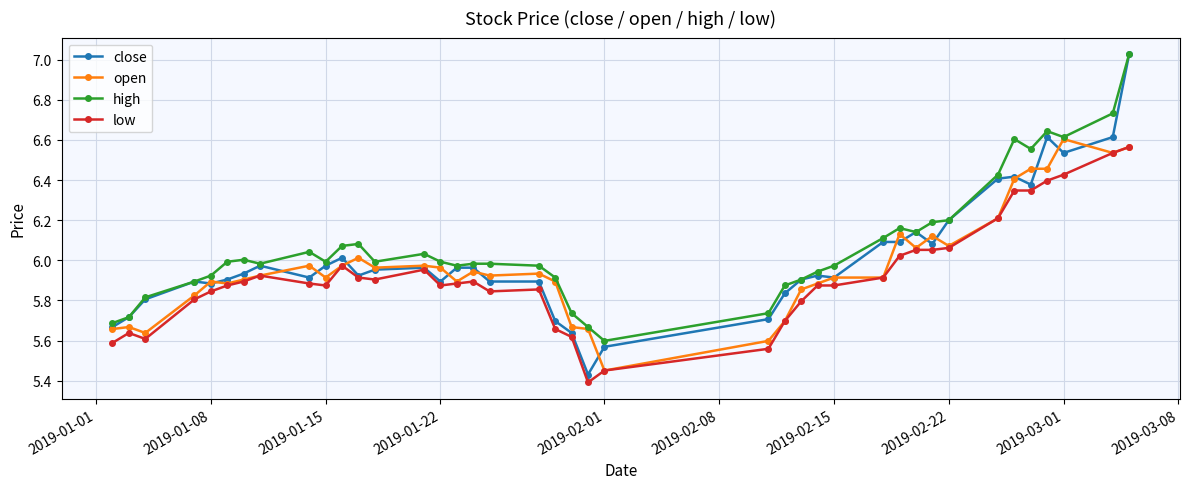

True or false: high has more than 0 points higher than both neighbors.

True